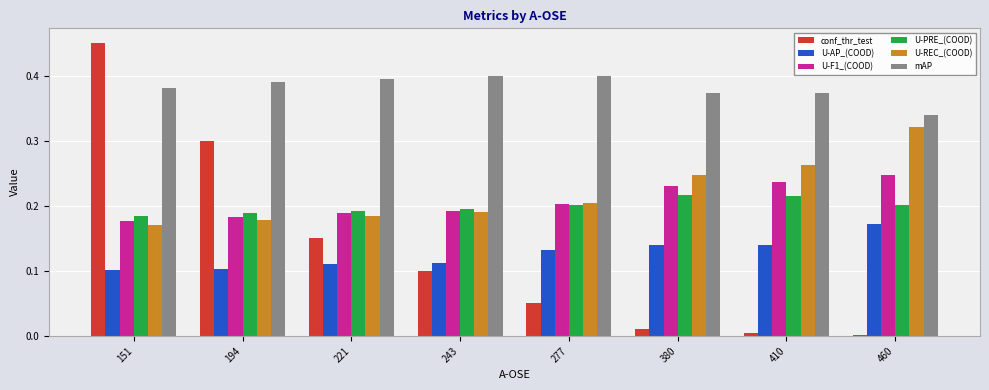

The value of conf_thr_test at 460 is 0.0. True or false?

True